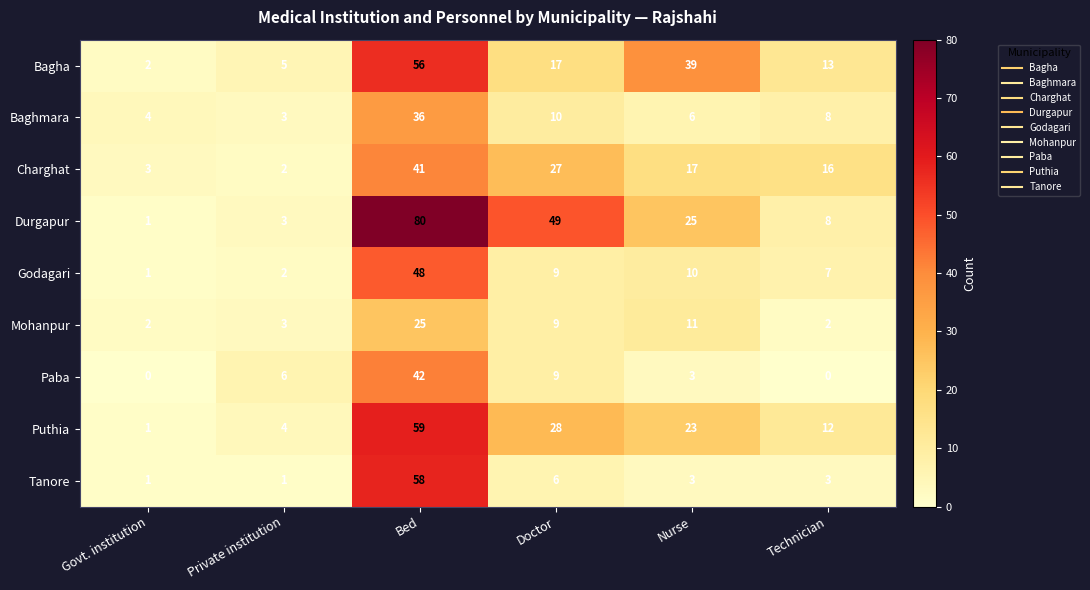

The value of Durgapur at Doctor is 88. True or false?

False